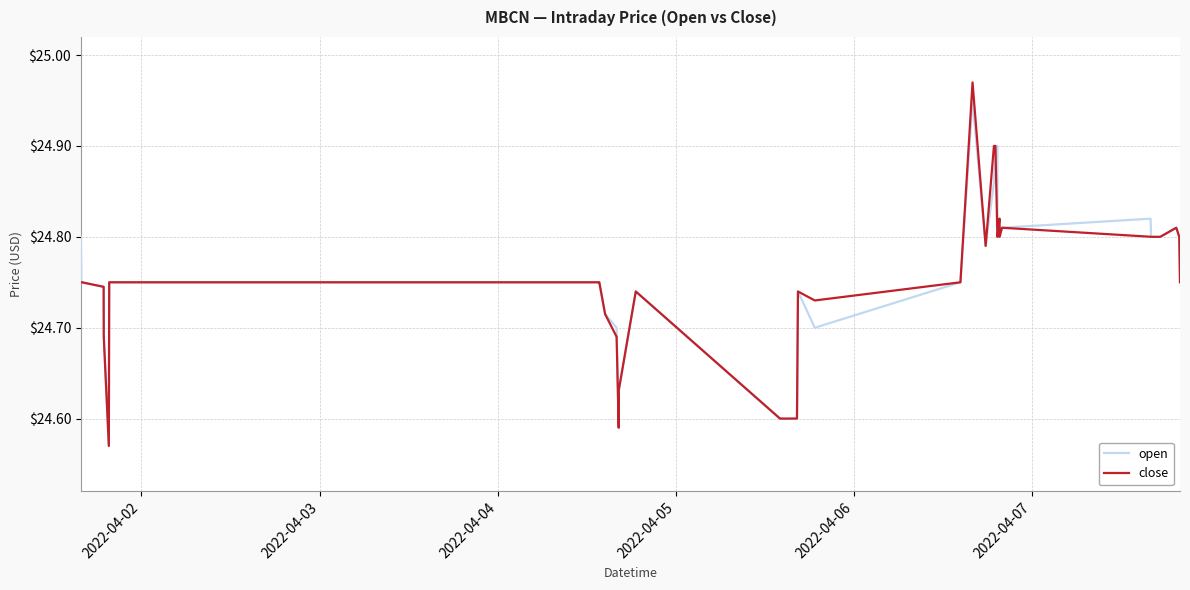

What are all the series names shown in the legend?

open, close